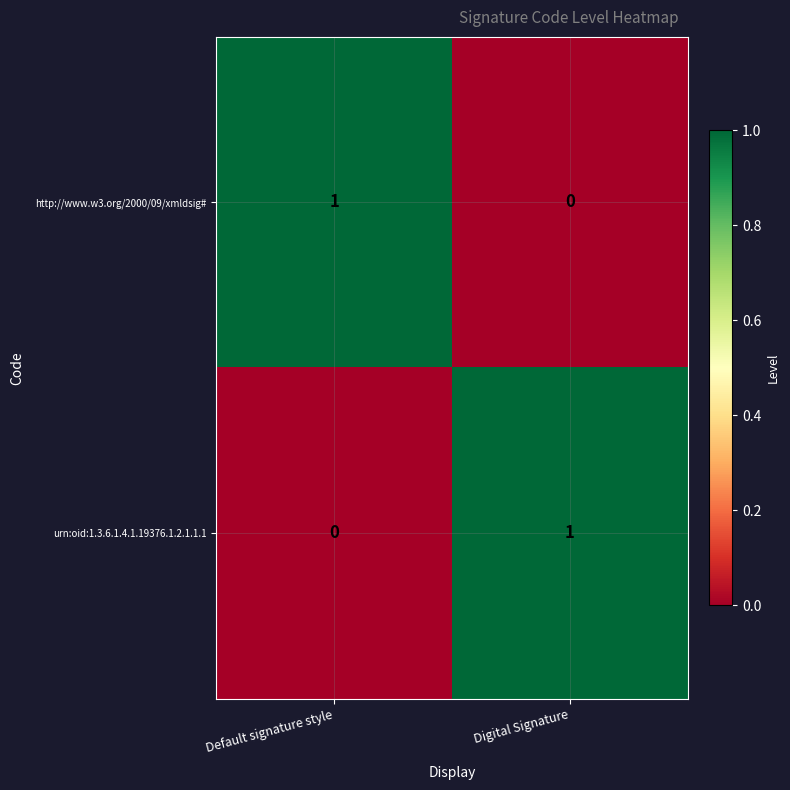

Rank the series at Digital Signature from highest to lowest value.

urn:oid:1.3.6.1.4.1.19376.1.2.1.1.1, http://www.w3.org/2000/09/xmldsig#